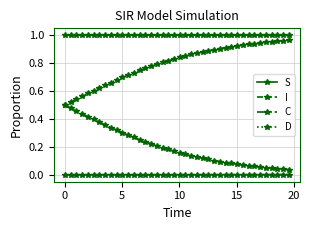

Which series has the largest total across all categories?

S